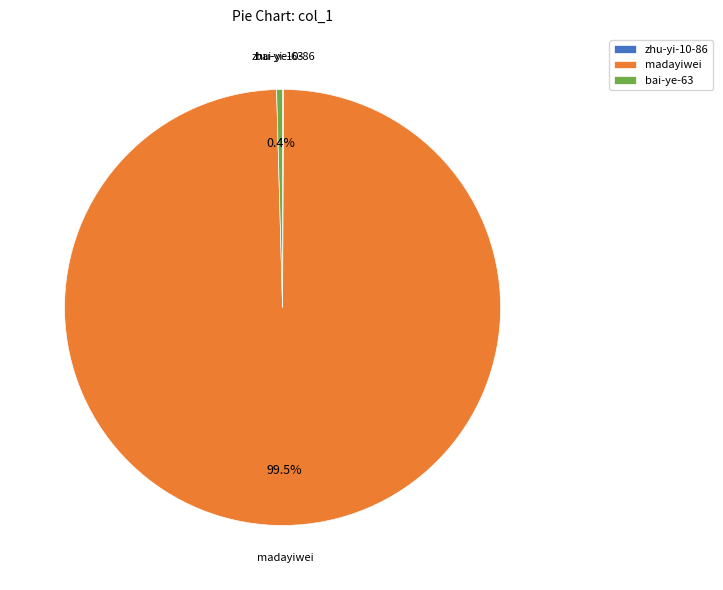

Do bai-ye-63 and madayiwei together represent more than half of the pie?

Yes